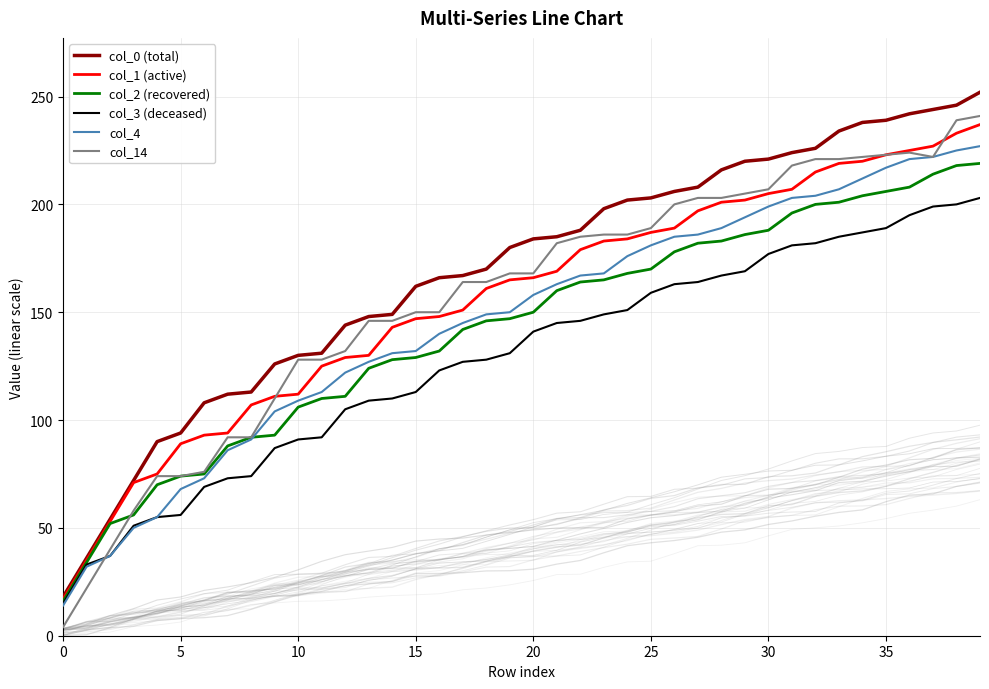

Is it true that col_1 (active) equals 182 at 10?

False